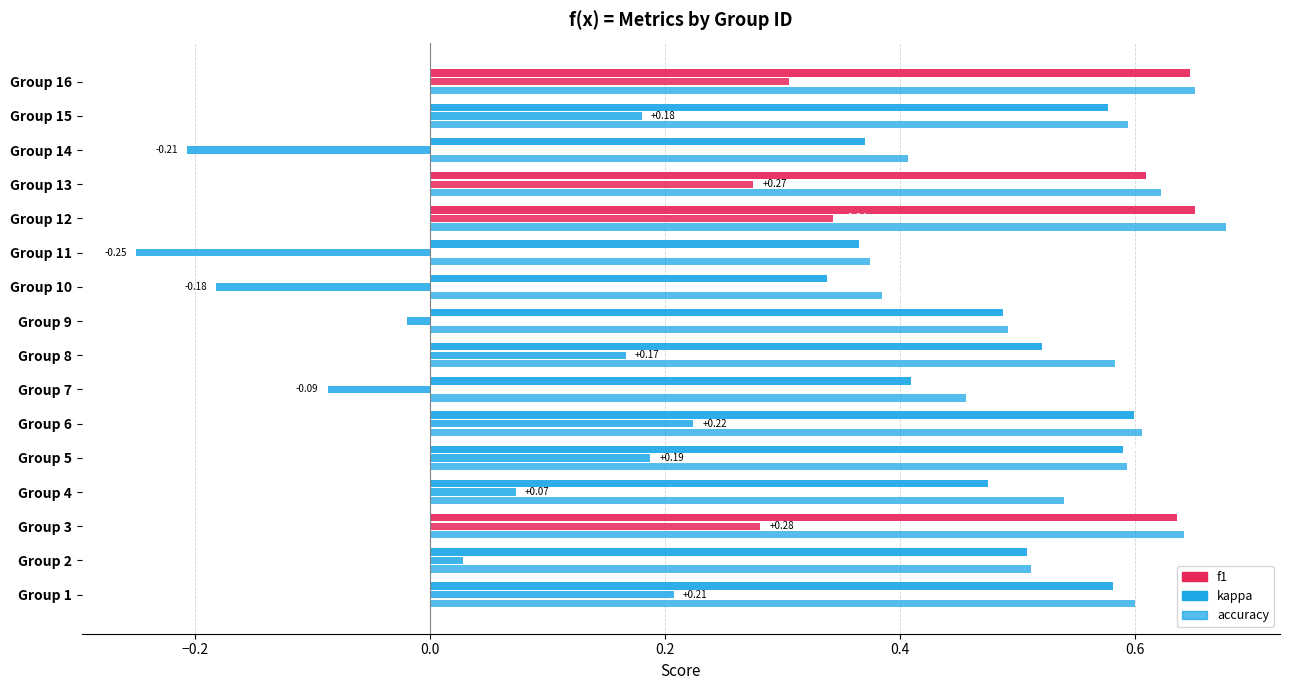

What is the sum of all accuracy values?

8.7